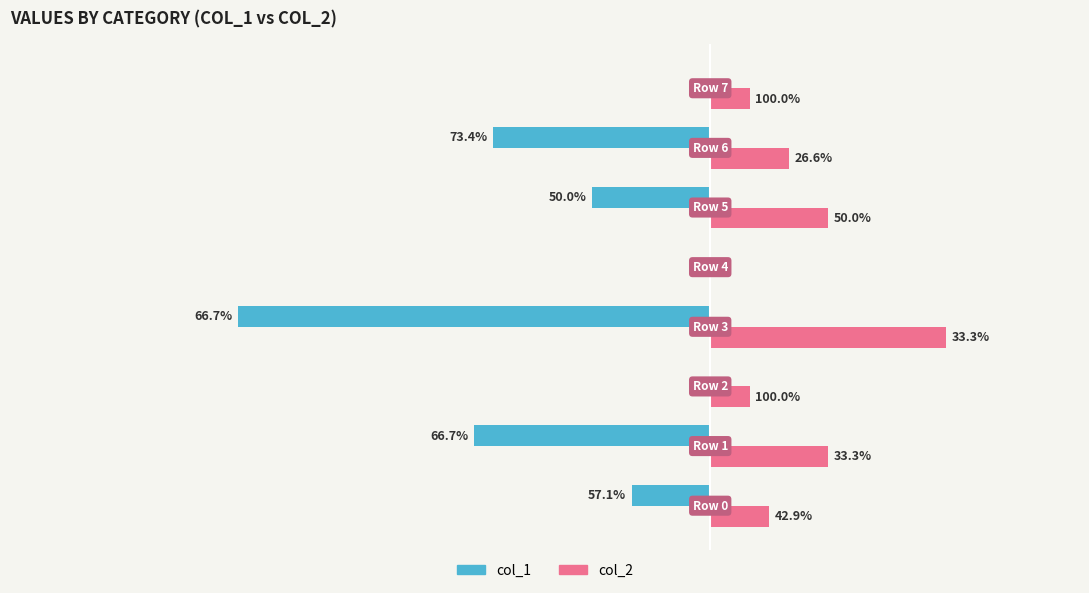

What are all the series names shown in the legend?

col_1, col_2